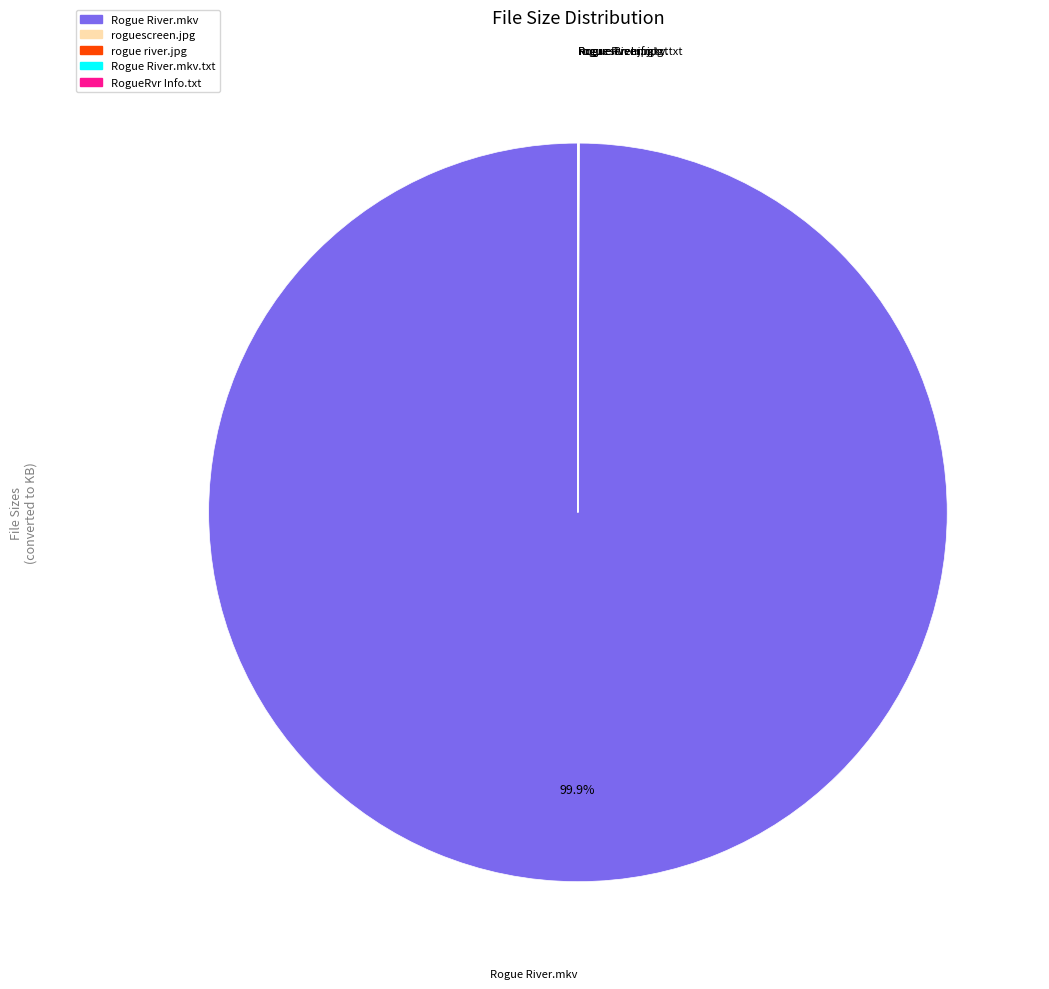

Does any single category account for the majority?

Yes